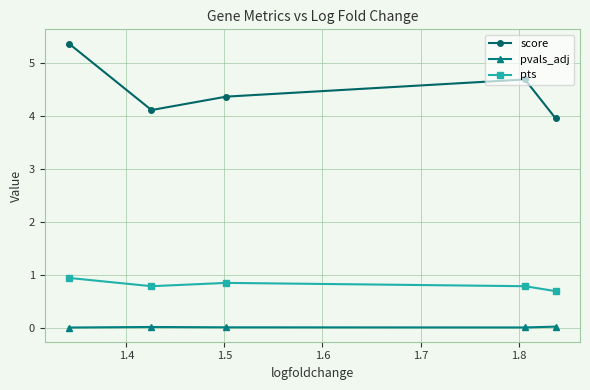

What is the maximum value shown in the chart?

5.4